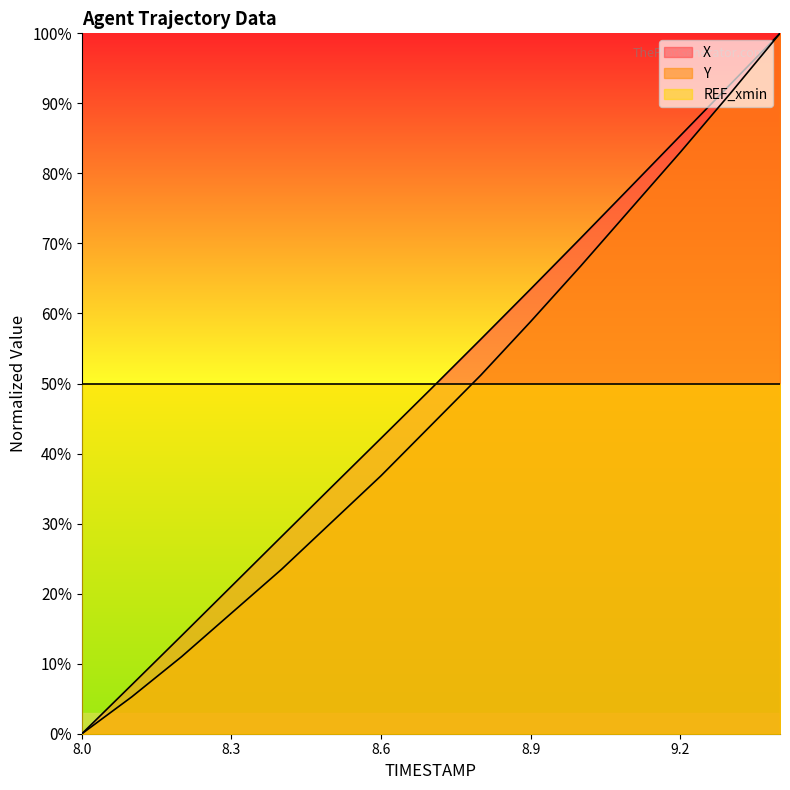

True or false: X has a value of 92.7 at 9.3.

True